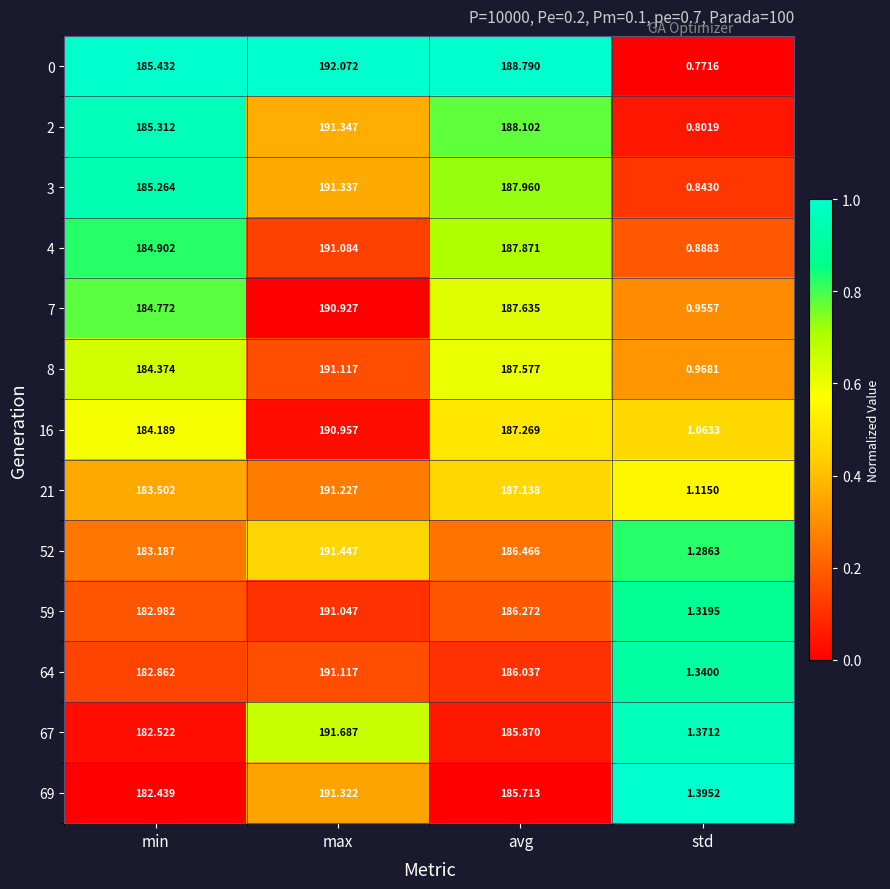

At which category does the chart reach its minimum across all series?

std